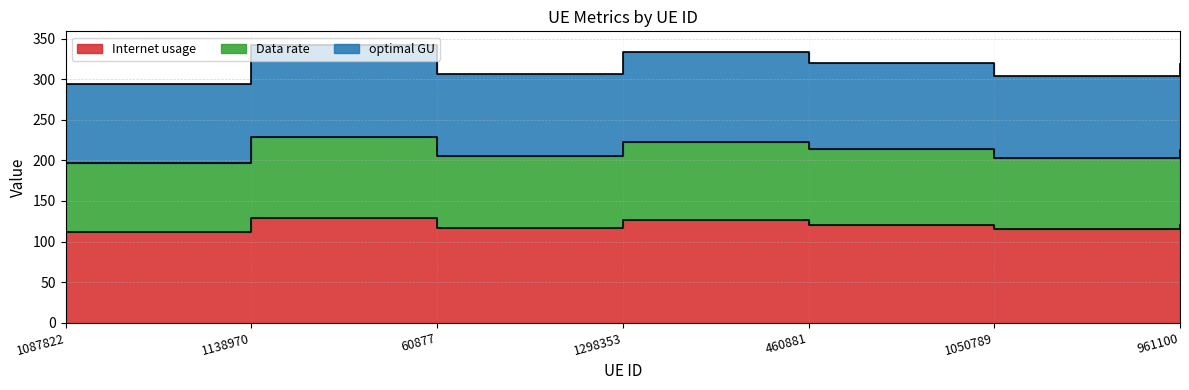

What is the difference between the maximum and minimum values in the optimal GU series?

47.6